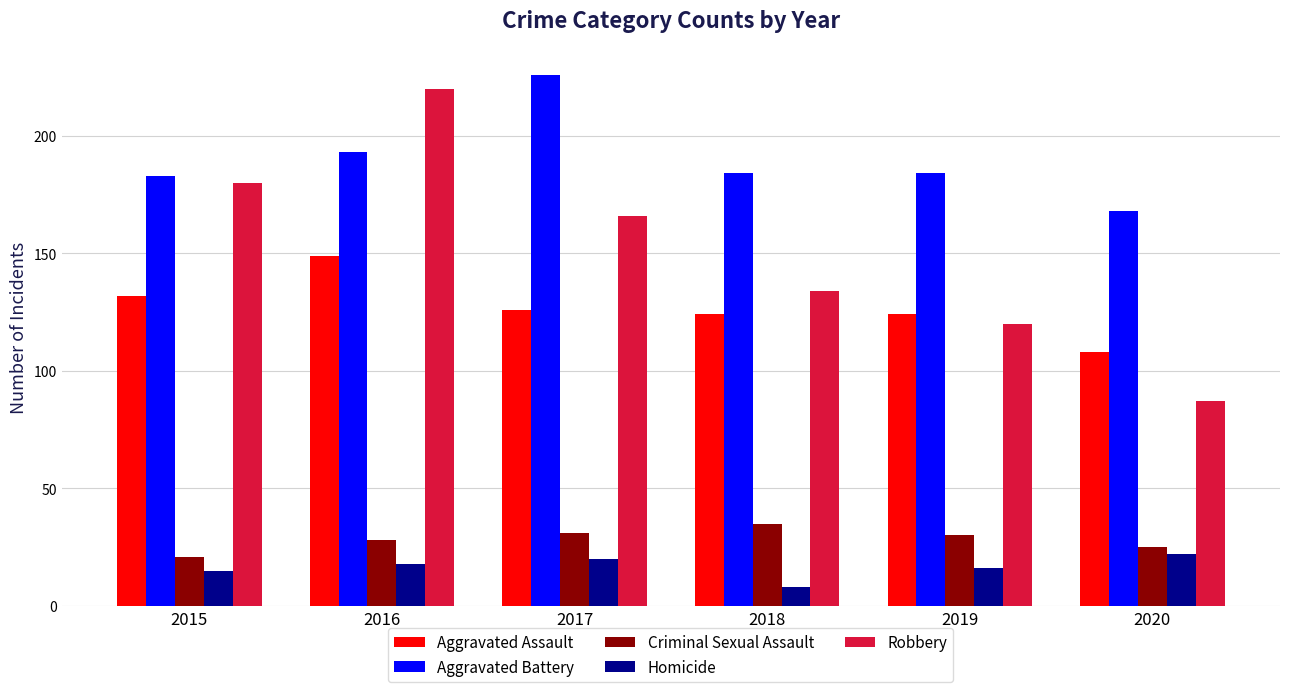

What is the value of the Criminal Sexual Assault bar at the 5th from the left?

30